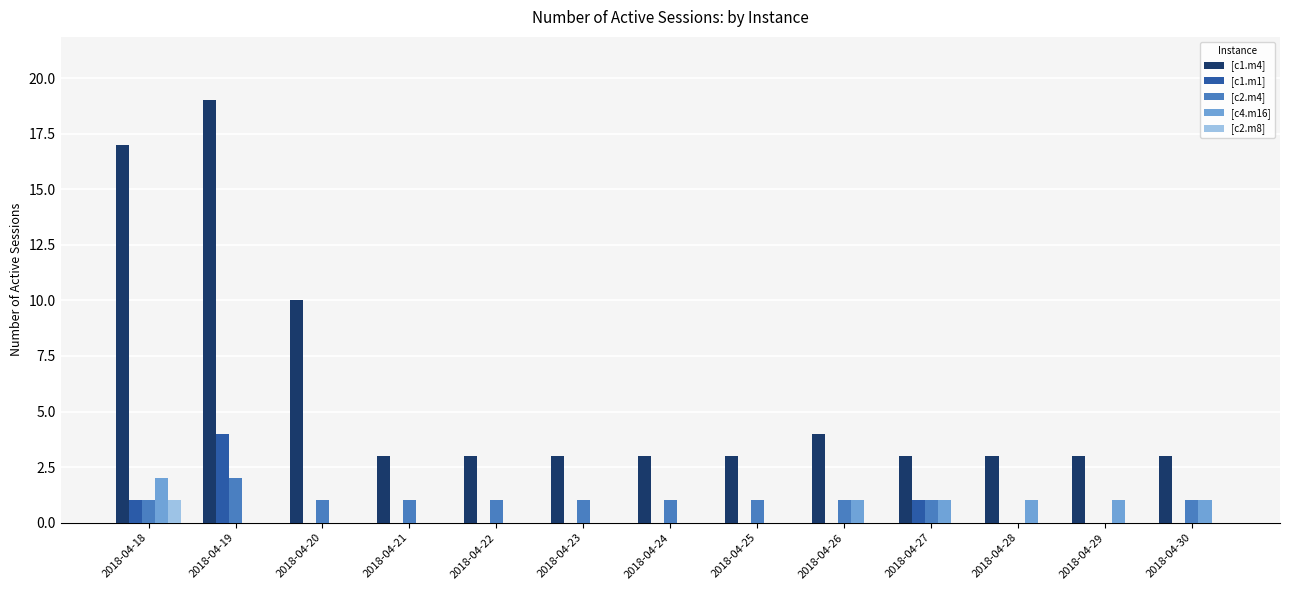

Between 2018-04-18 and 2018-04-25, which series saw the biggest shift?

[c1.m4]